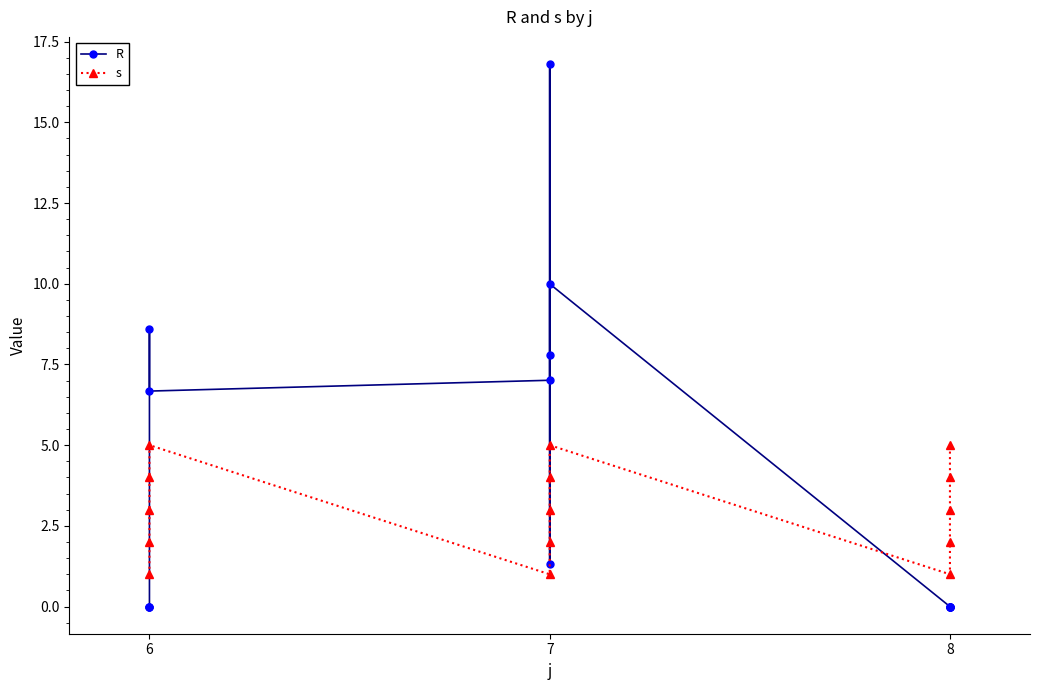

How many lines are shown in the chart?

2